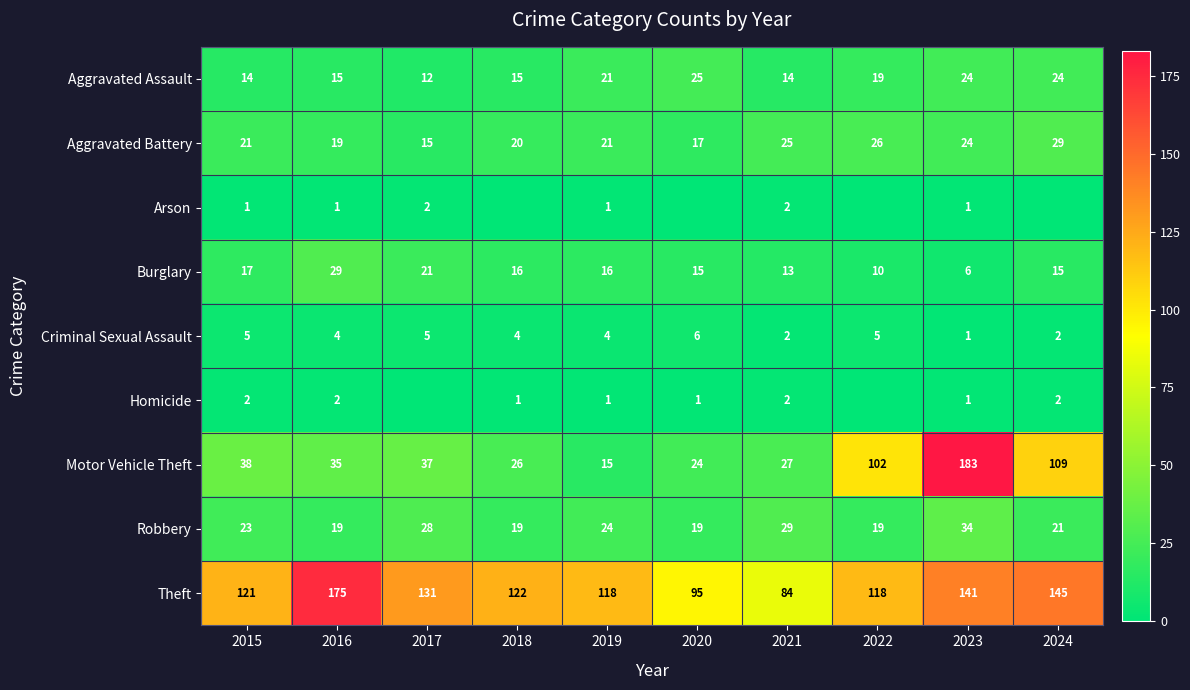

How many data points in Burglary are less than 16?

5